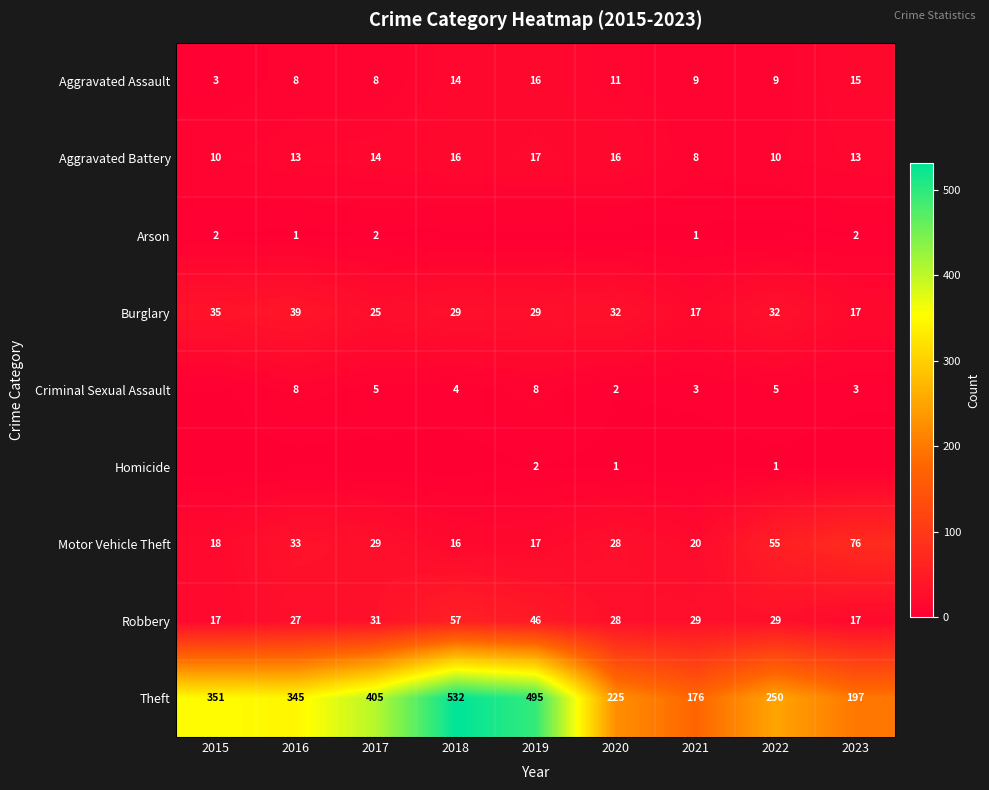

True or false: Robbery has a value of 35 at 2018.

False